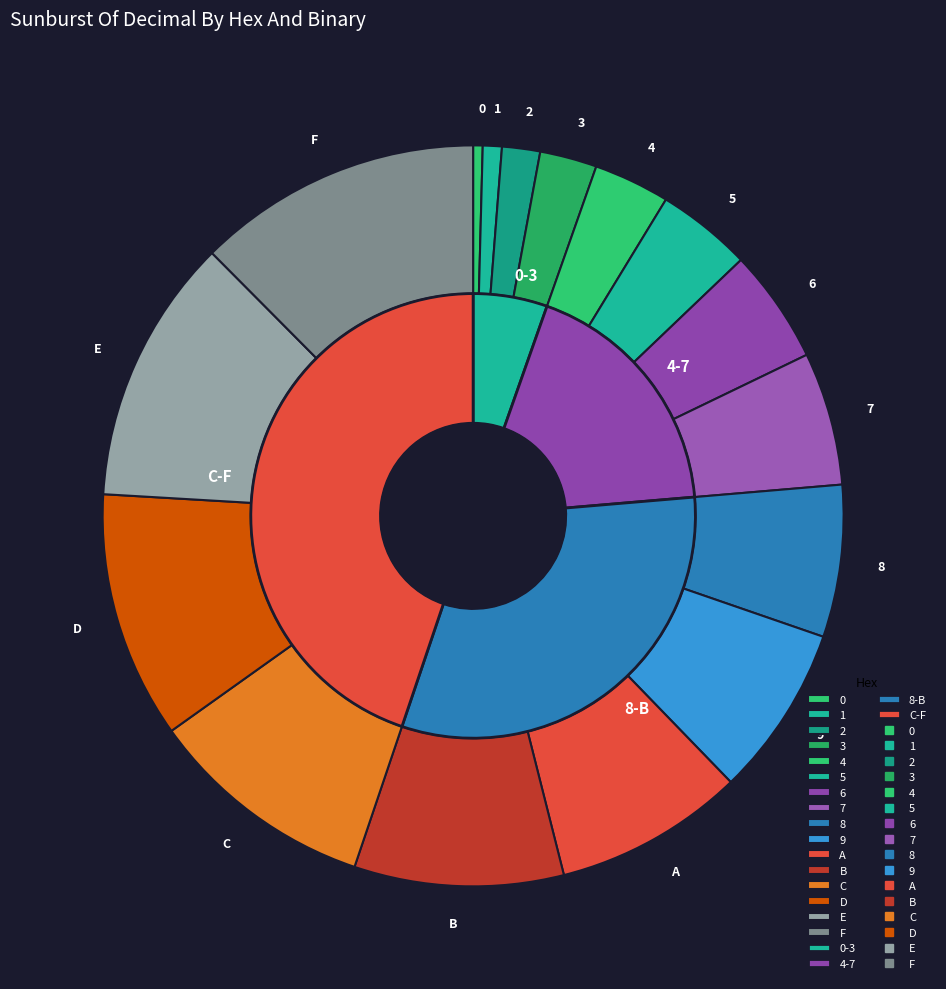

What is the largest slice in the pie chart?

15